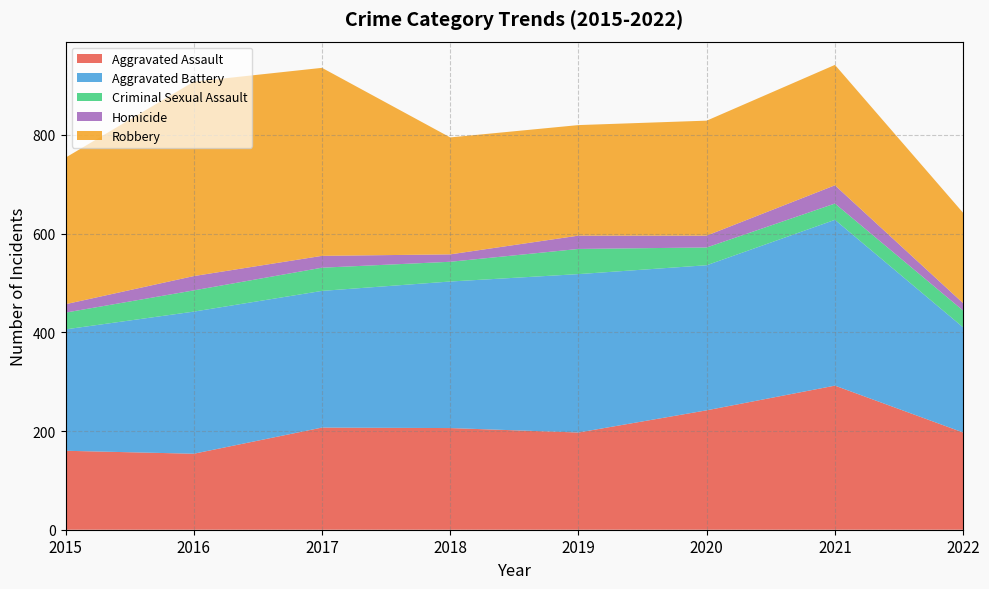

Reading right to left, extract all data points from this chart.

Aggravated Assault: 197	292	242	197	206	207	154	160
Aggravated Battery: 213	336	294	321	297	277	288	246
Criminal Sexual Assault: 34	33	36	51	40	47	43	34
Homicide: 15	37	24	27	15	24	29	17
Robbery: 183	244	233	224	237	381	394	297